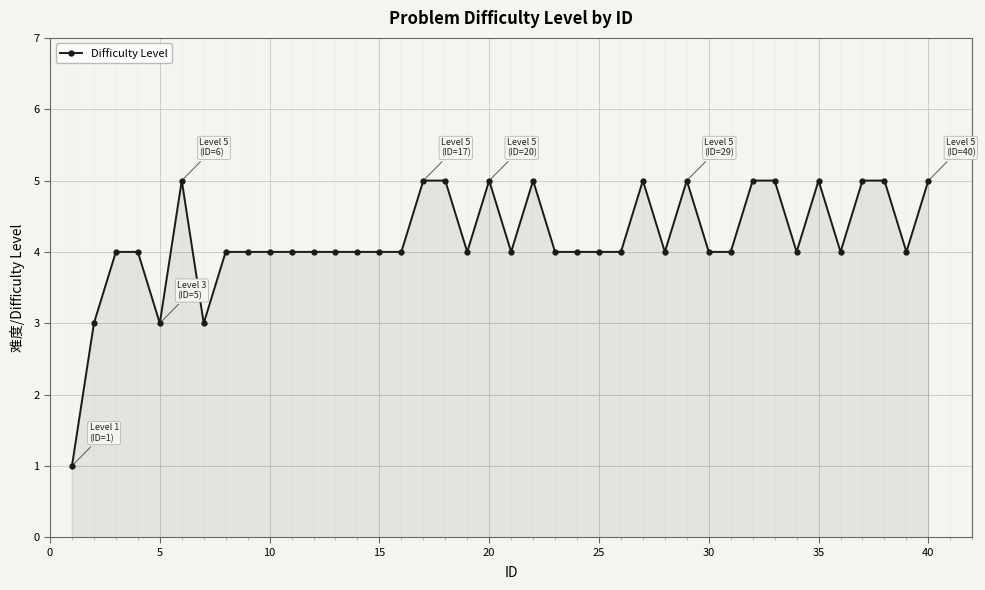

True or false: there are more than 1 points higher than both neighbors.

True